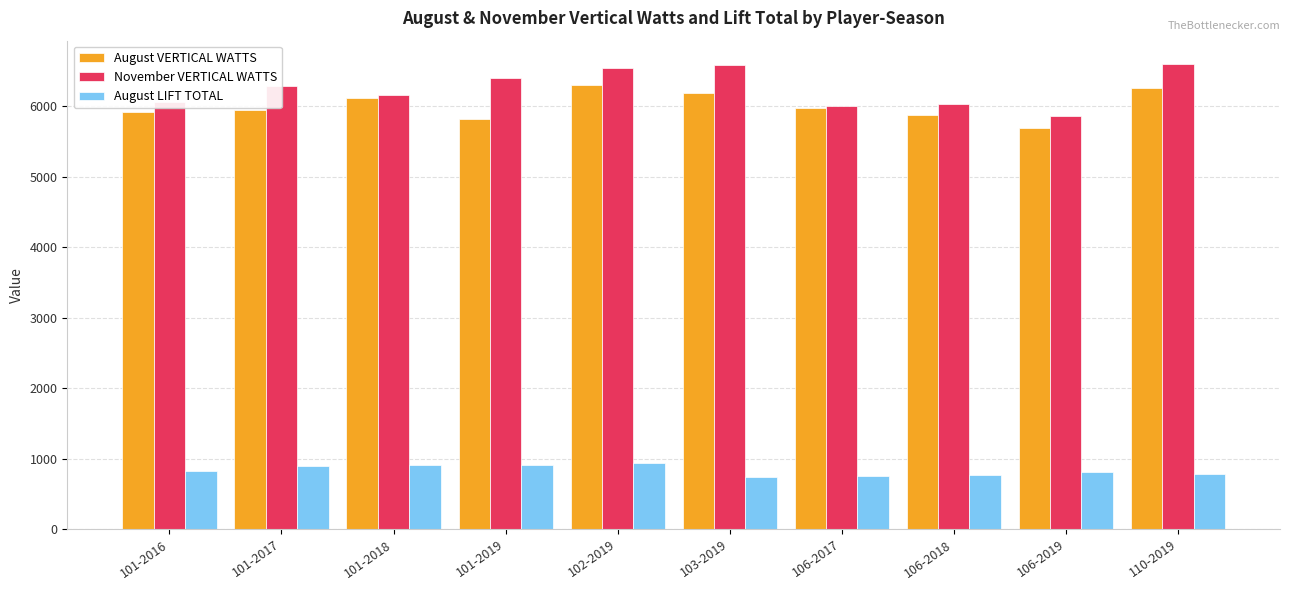

List the series in order of their peak value, highest first.

November VERTICAL WATTS, August VERTICAL WATTS, August LIFT TOTAL